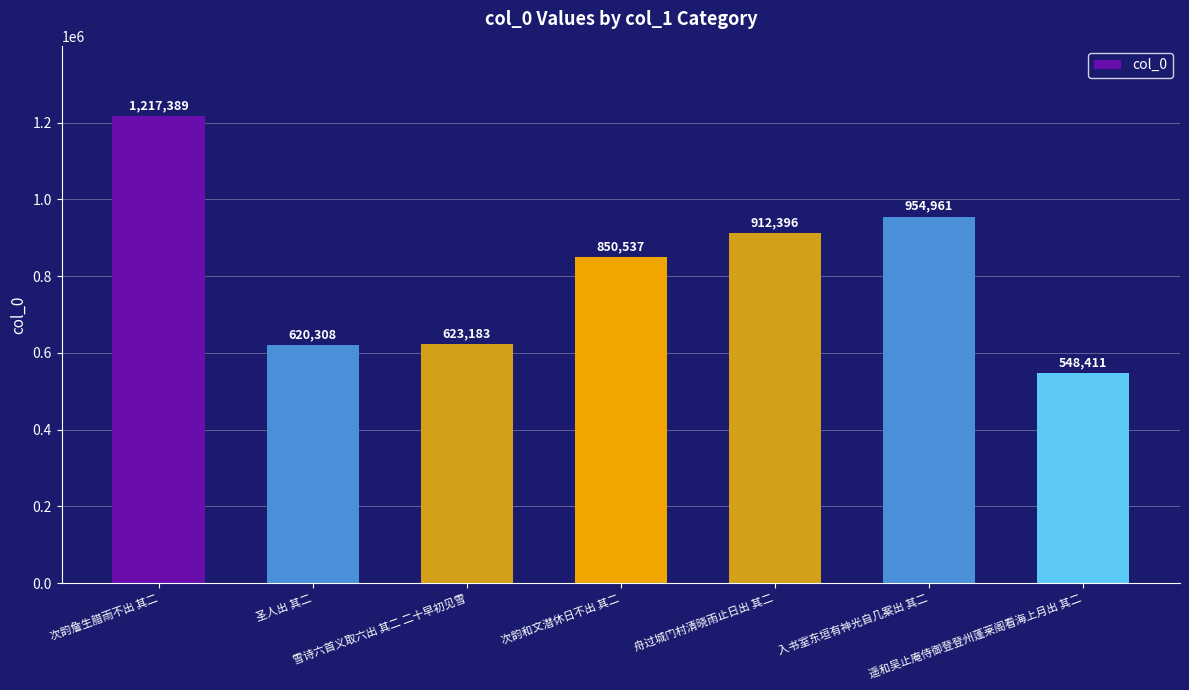

Which label corresponds to the largest value in the chart?

次韵詹生腊雨不出 其二